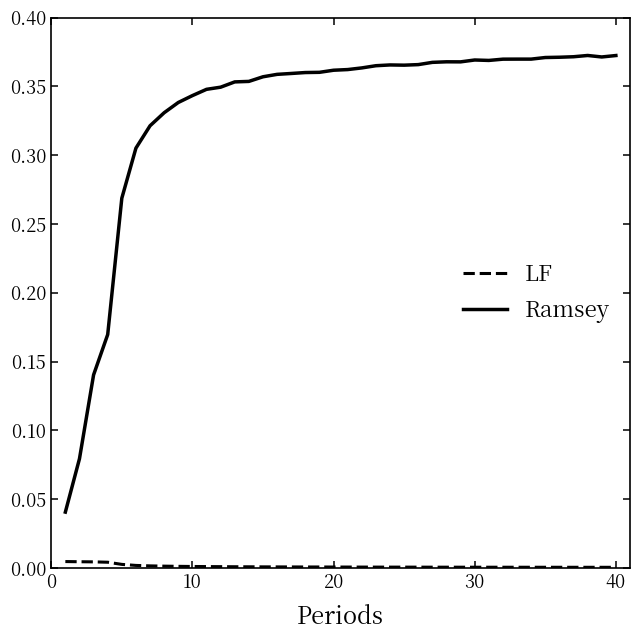

In LF, how many points are higher than both neighbors (excluding endpoints)?

1